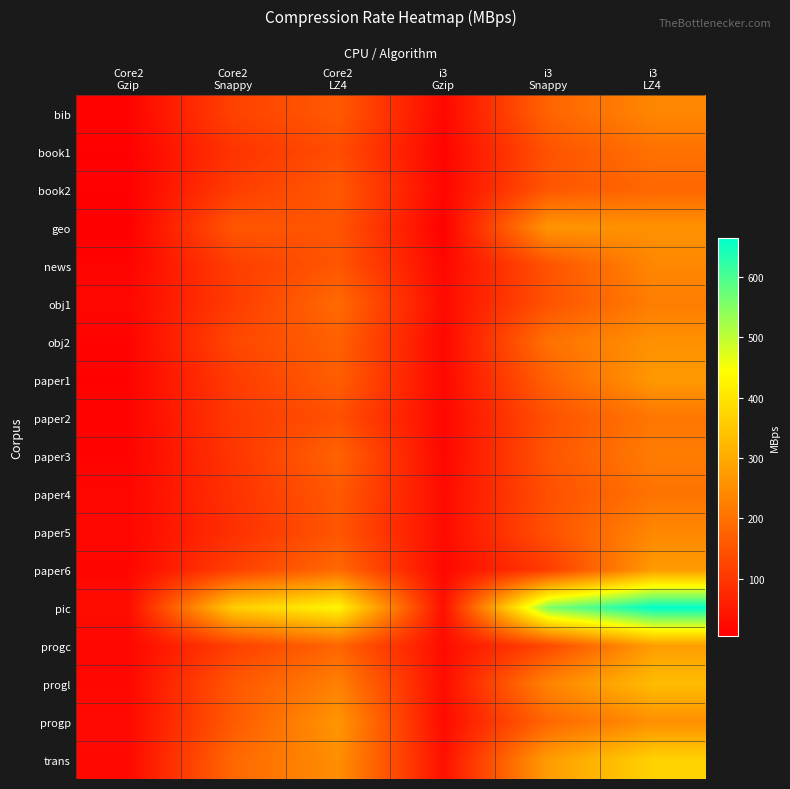

List the series in order of their peak value, highest first.

pic, trans, progl, progc, paper6, paper1, progp, geo, obj2, news, paper5, bib, obj1, paper3, paper2, paper4, book1, book2